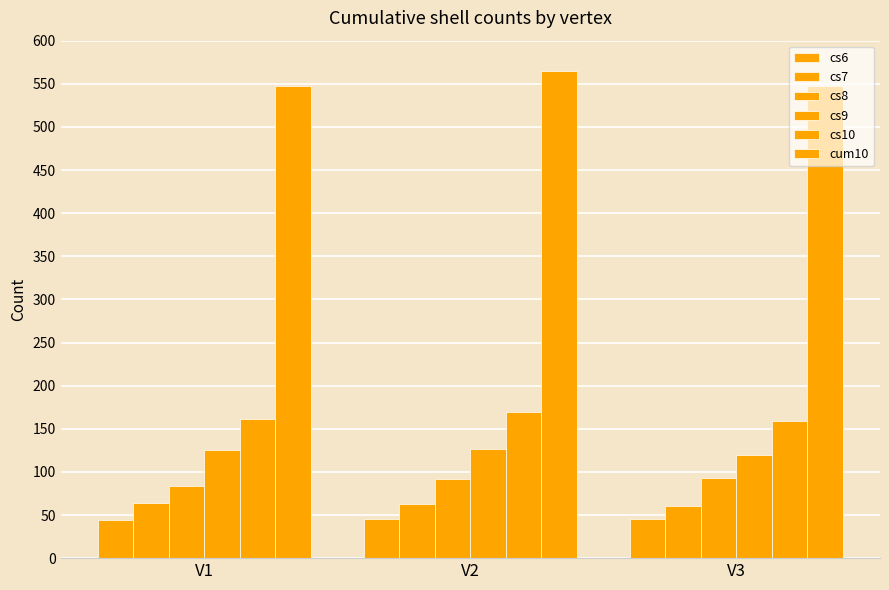

Is the value of cs10 at V3 greater than the value of cs7 at V3?

Yes